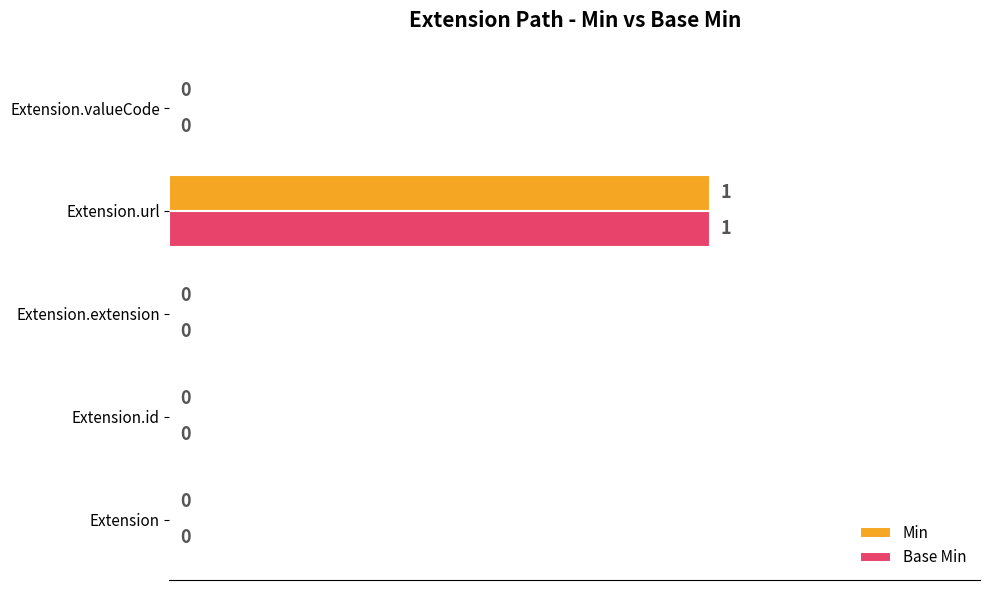

True or false: Base Min has a value of 0 at Extension.valueCode.

True